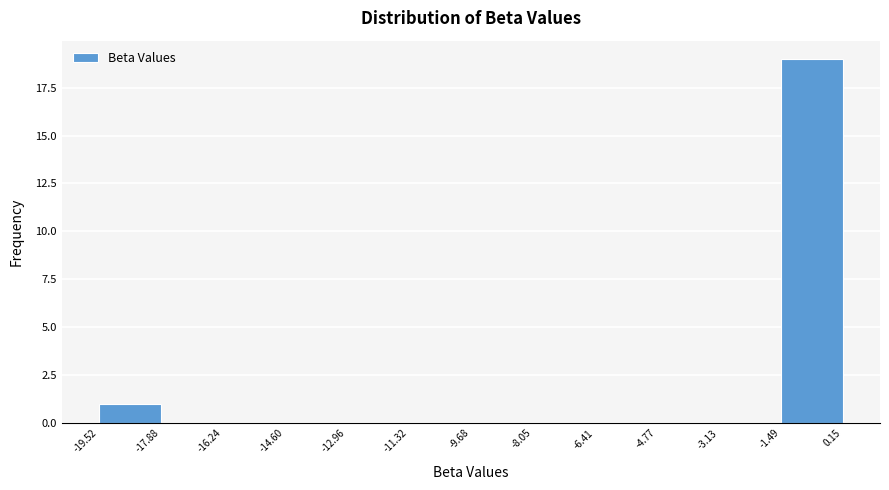

Which range on the x-axis has the tallest bar?

-1.49 to 0.15